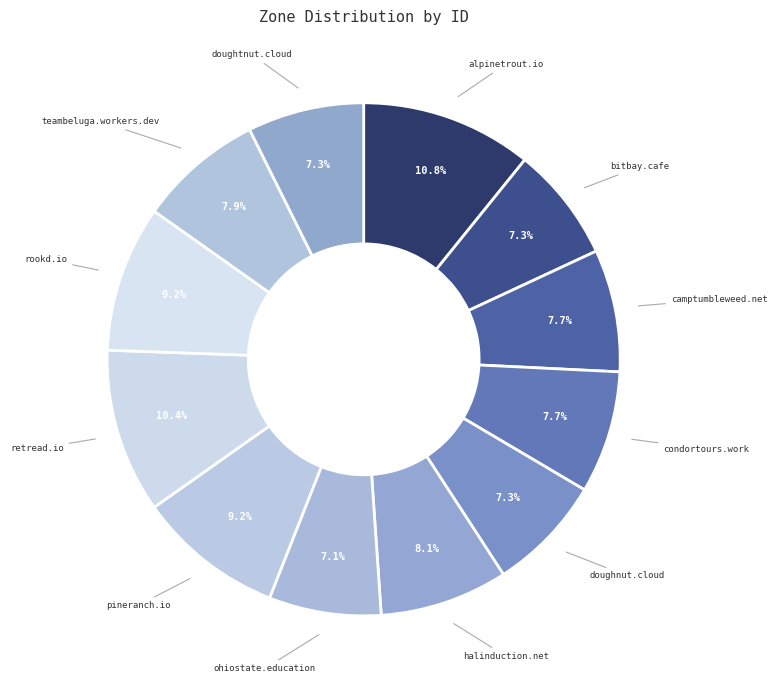

Is there any slice that represents more than half of the pie?

No